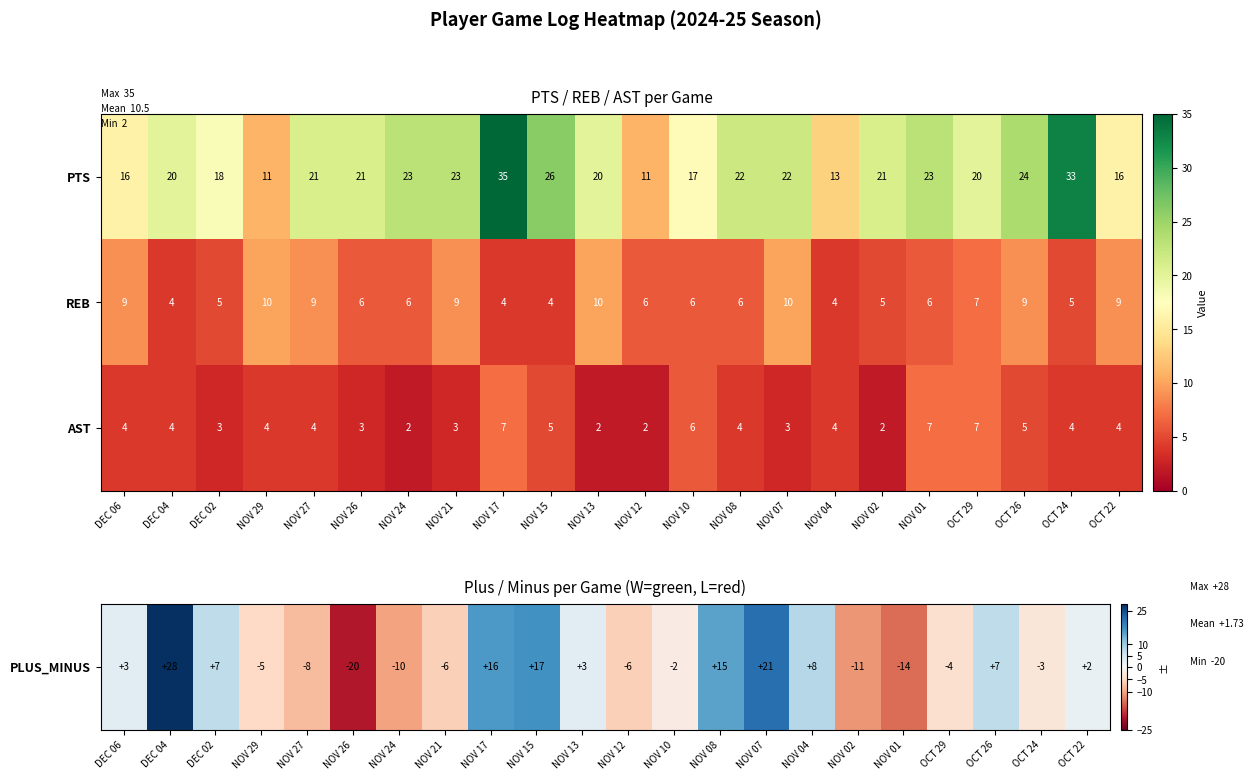

Count the number of data series in this chart.

3